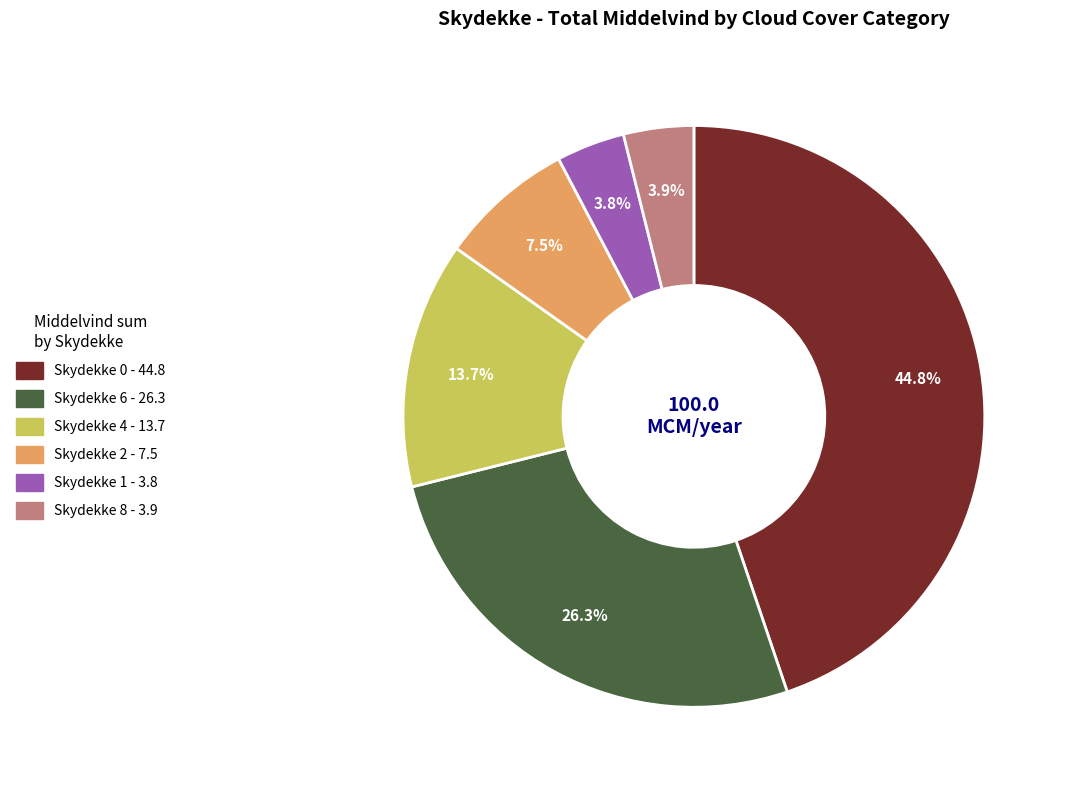

Is there any slice that represents more than half of the pie?

No